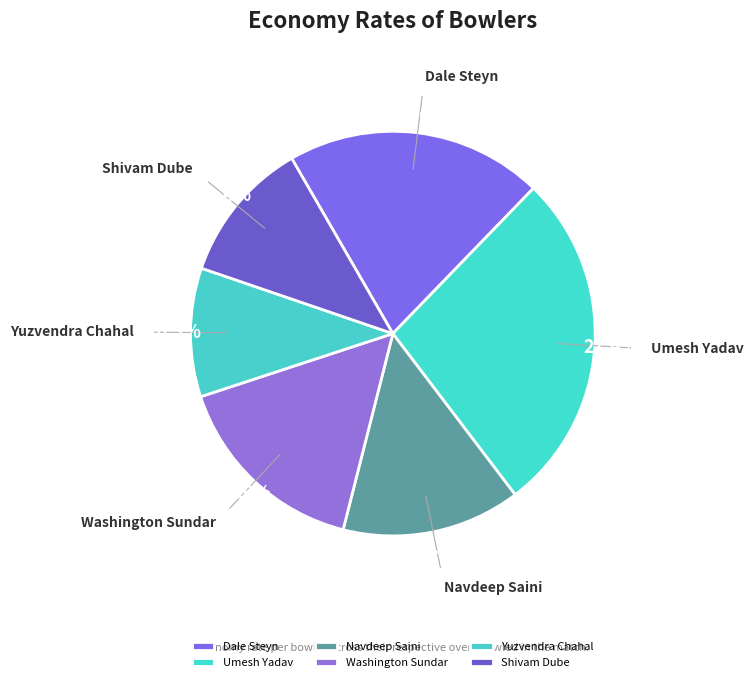

What is the total percentage of Navdeep Saini and Washington Sundar?

30.3%